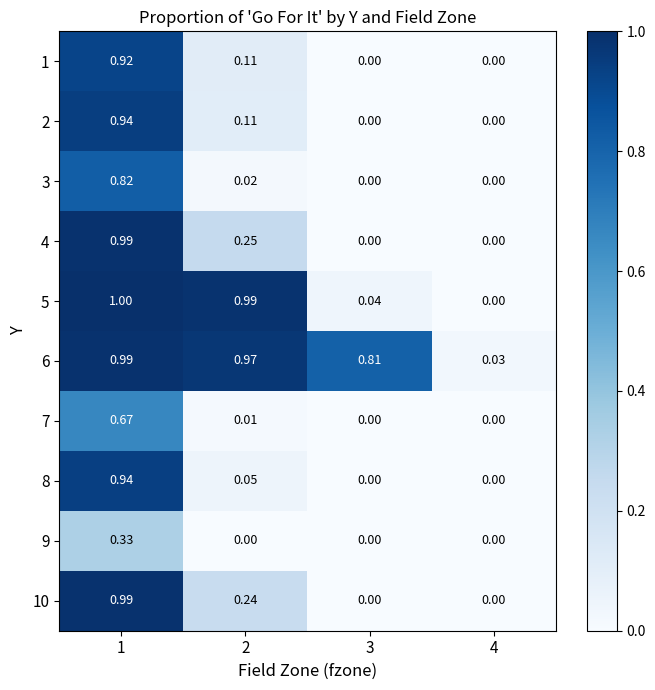

Is the value of 3 at 2 greater than the value of 9 at 1?

No